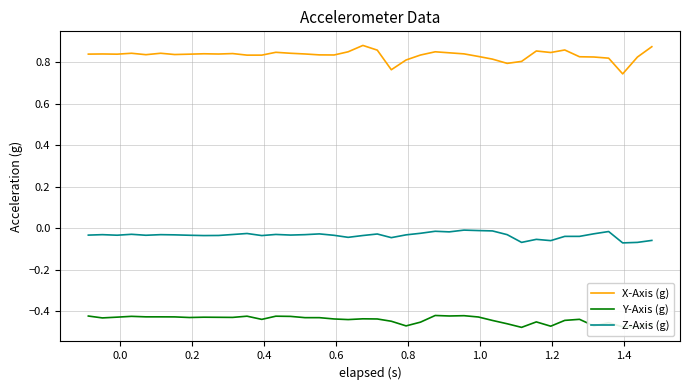

Rank the series by their average value, from lowest to highest.

Y-Axis (g), Z-Axis (g), X-Axis (g)